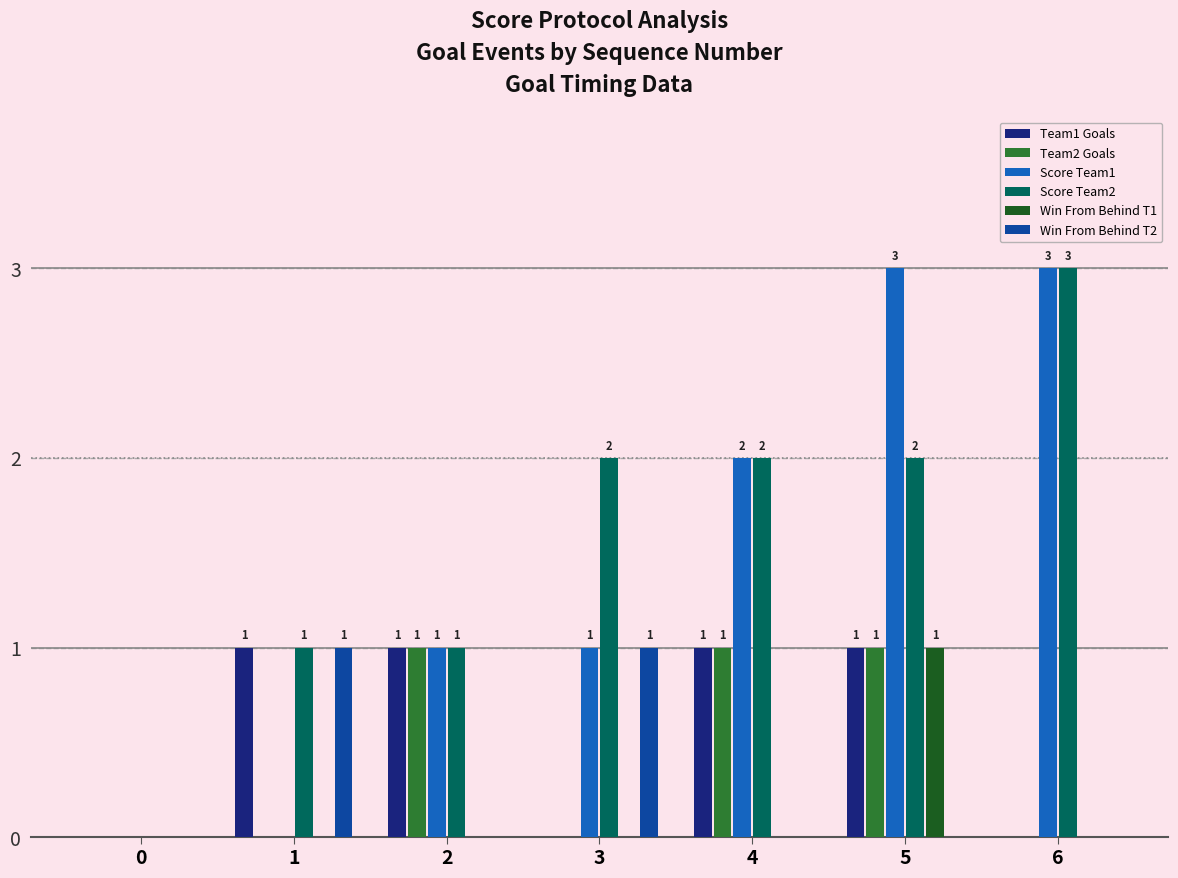

Reading left to right, list all the values displayed in this chart.

Team1 Goals: 0	1	1	0	1	1	0
Team2 Goals: 0	0	1	0	1	1	0
Score Team1: 0	0	1	1	2	3	3
Score Team2: 0	1	1	2	2	2	3
Win From Behind T1: 0	0	0	0	0	1	0
Win From Behind T2: 0	1	0	1	0	0	0